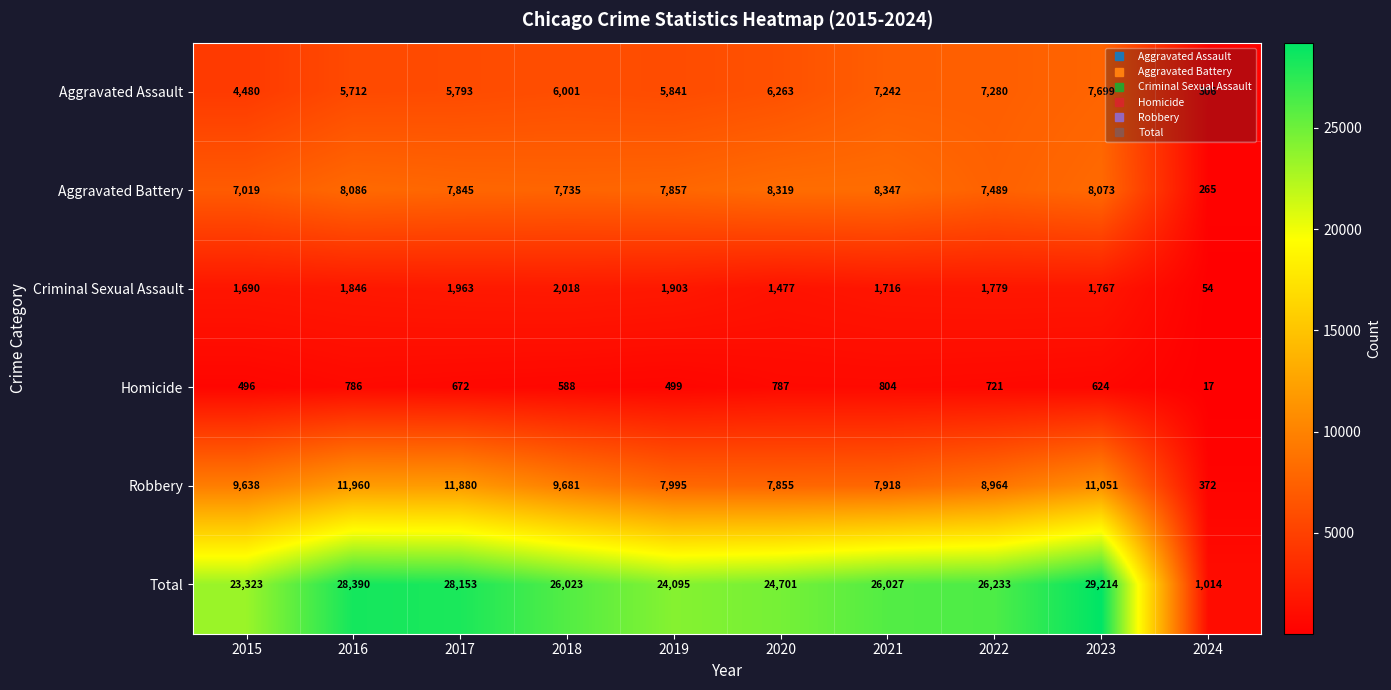

Where is Robbery nearest to the value 6166?

2020